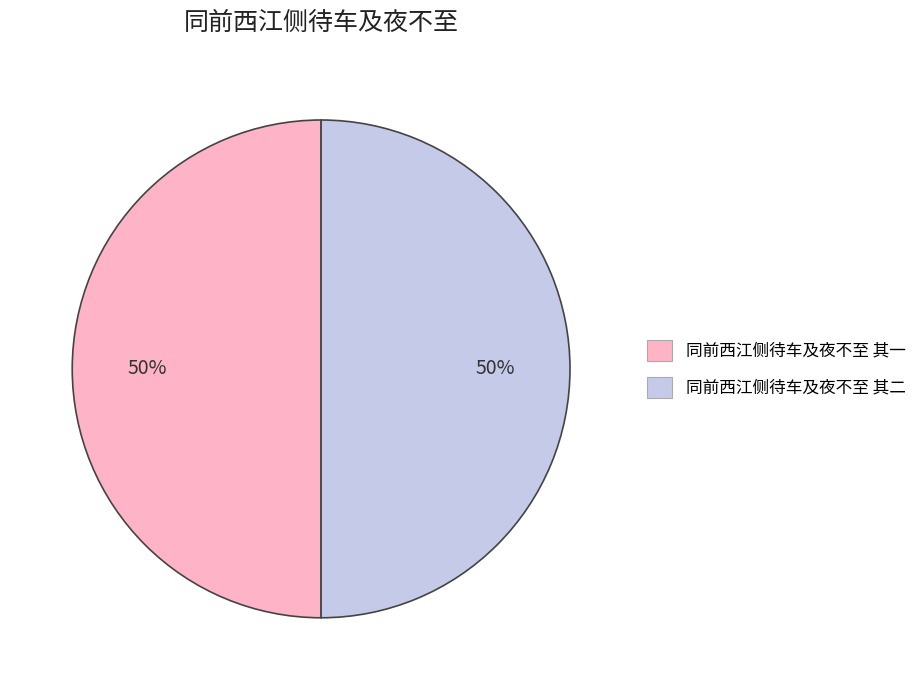

Combined, do 同前西江侧待车及夜不至 其二 and 同前西江侧待车及夜不至 其一 account for over 50%?

Yes